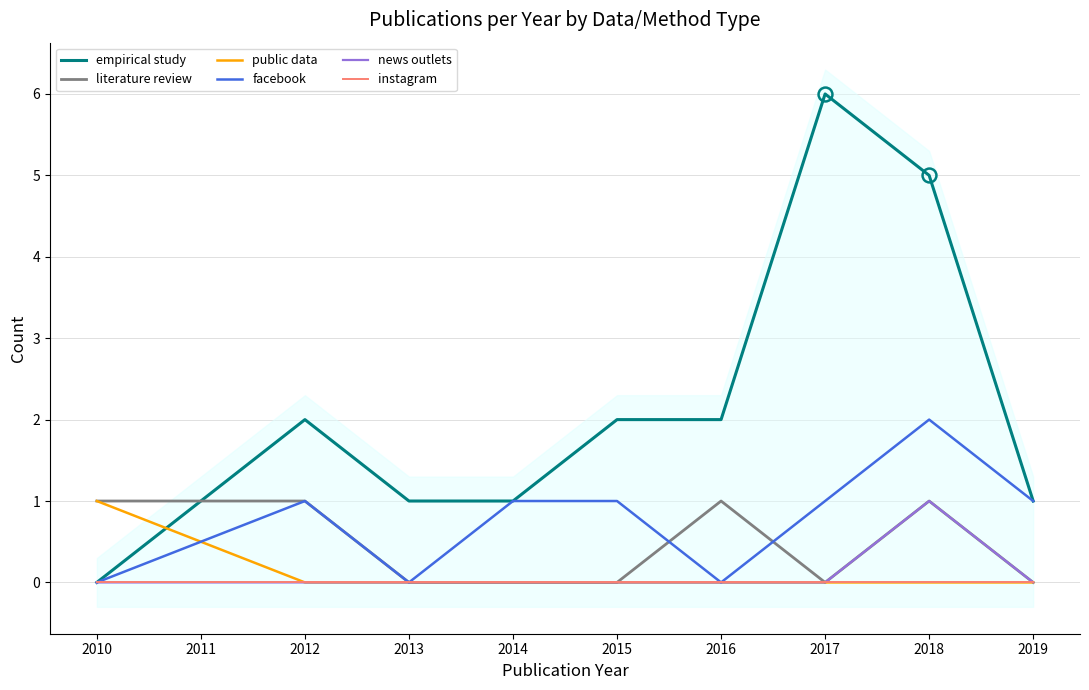

After their last crossing, which series has the higher values: public data or empirical study?

empirical study